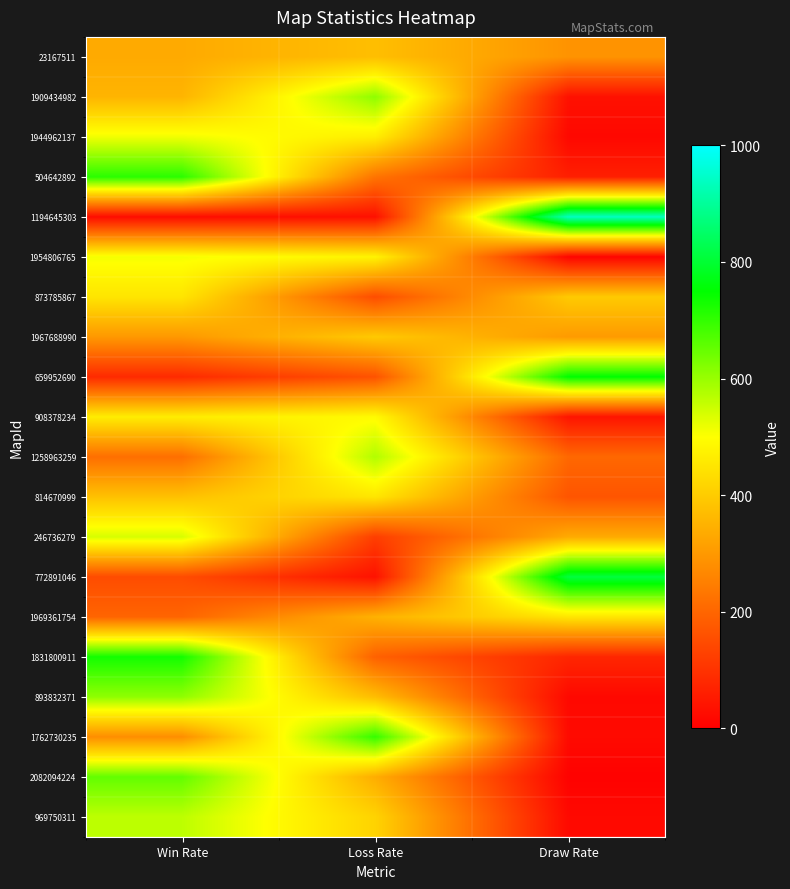

What is the spread (max minus min) of values at Win Rate?

704